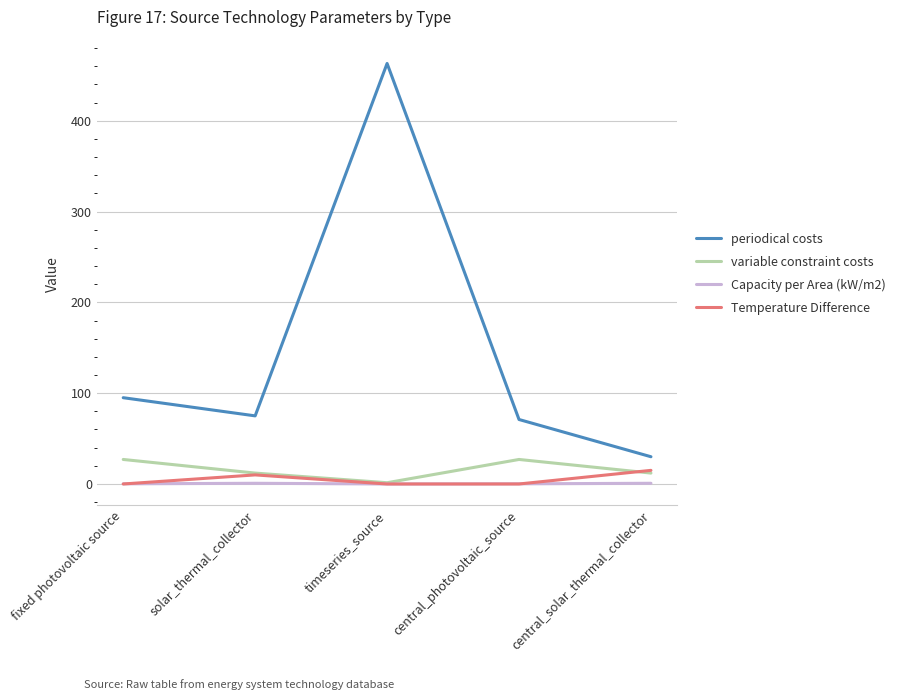

What are all the series names shown in the legend?

periodical costs, variable constraint costs, Capacity per Area (kW/m2), Temperature Difference